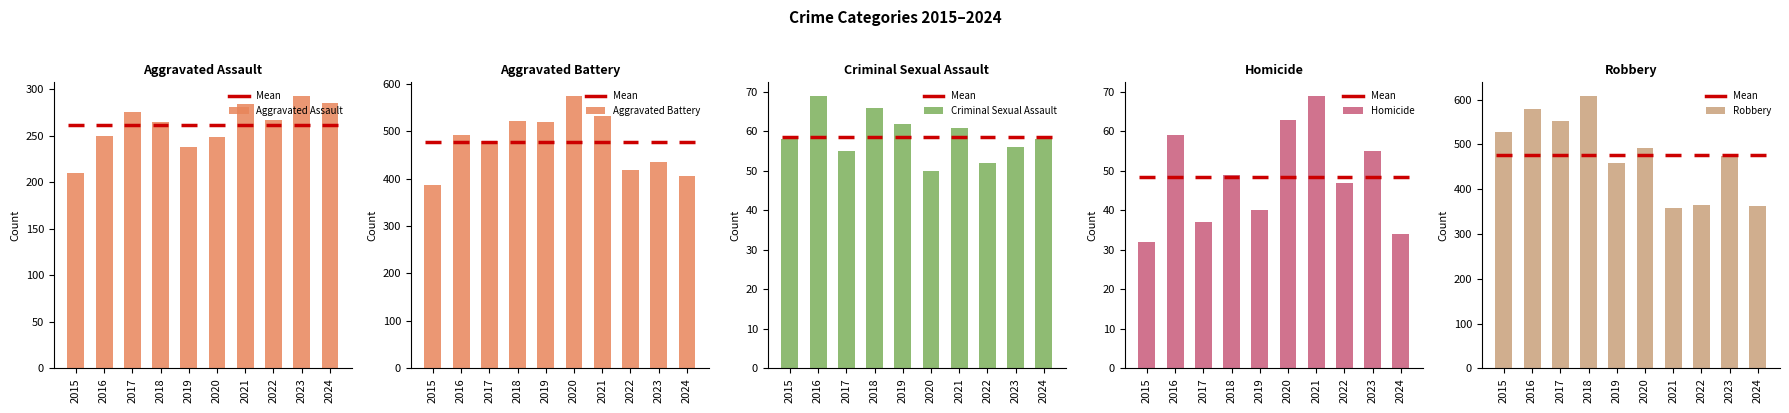

How many data points in Criminal Sexual Assault are less than 58?

4